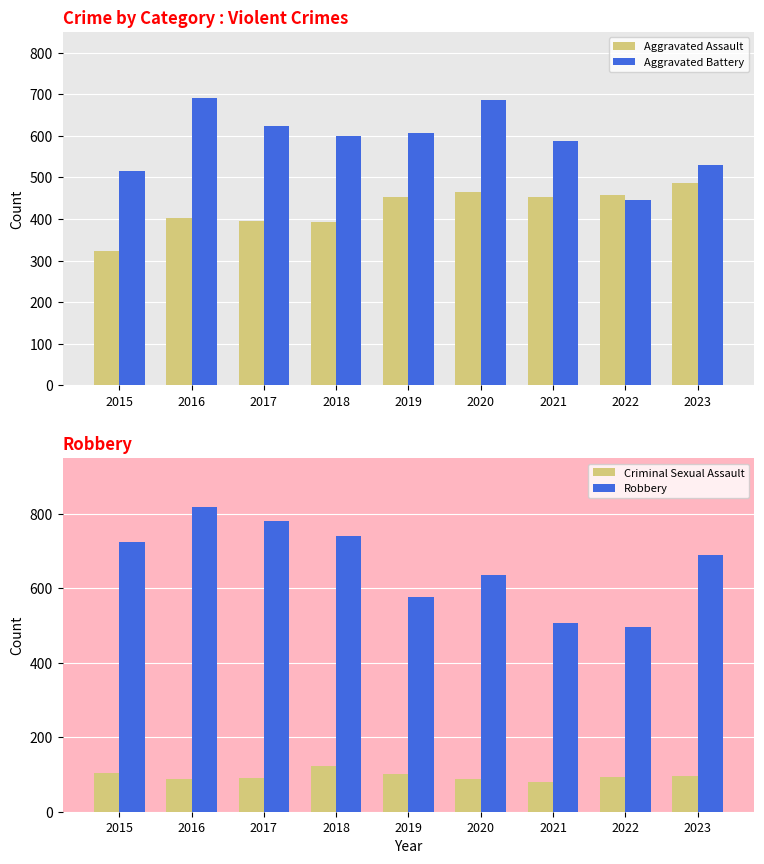

What is the value of the Criminal Sexual Assault bar at the 8th from the left?

93